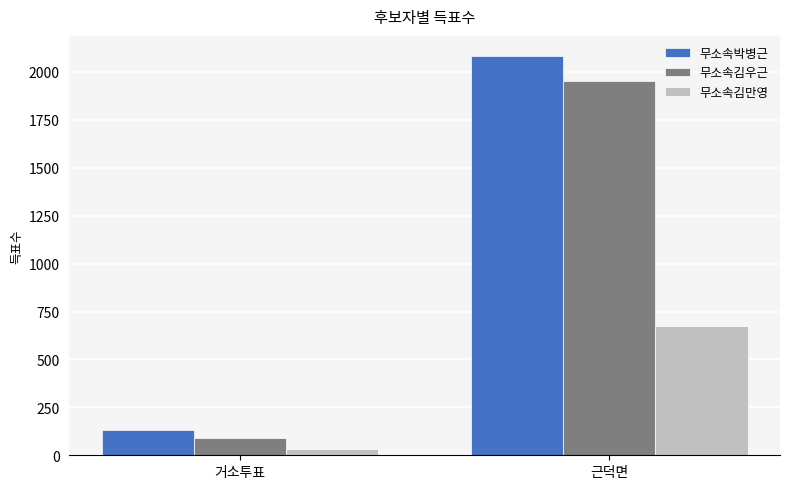

Count the 무소속김우근 values in the range 92 to 1952.

2